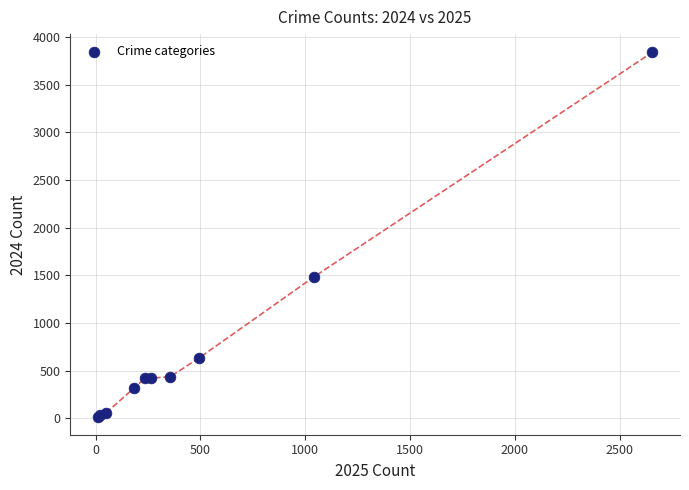

What Y value in the scatter plot is closest to 1930?

1487